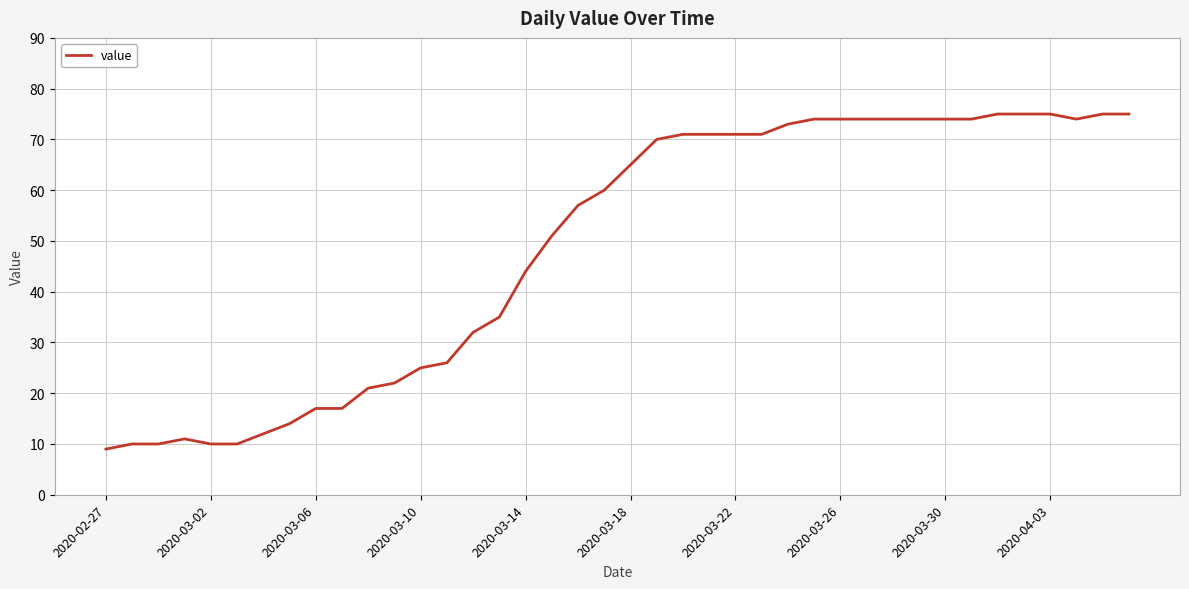

Does the chart display data point markers on the line(s)?

No